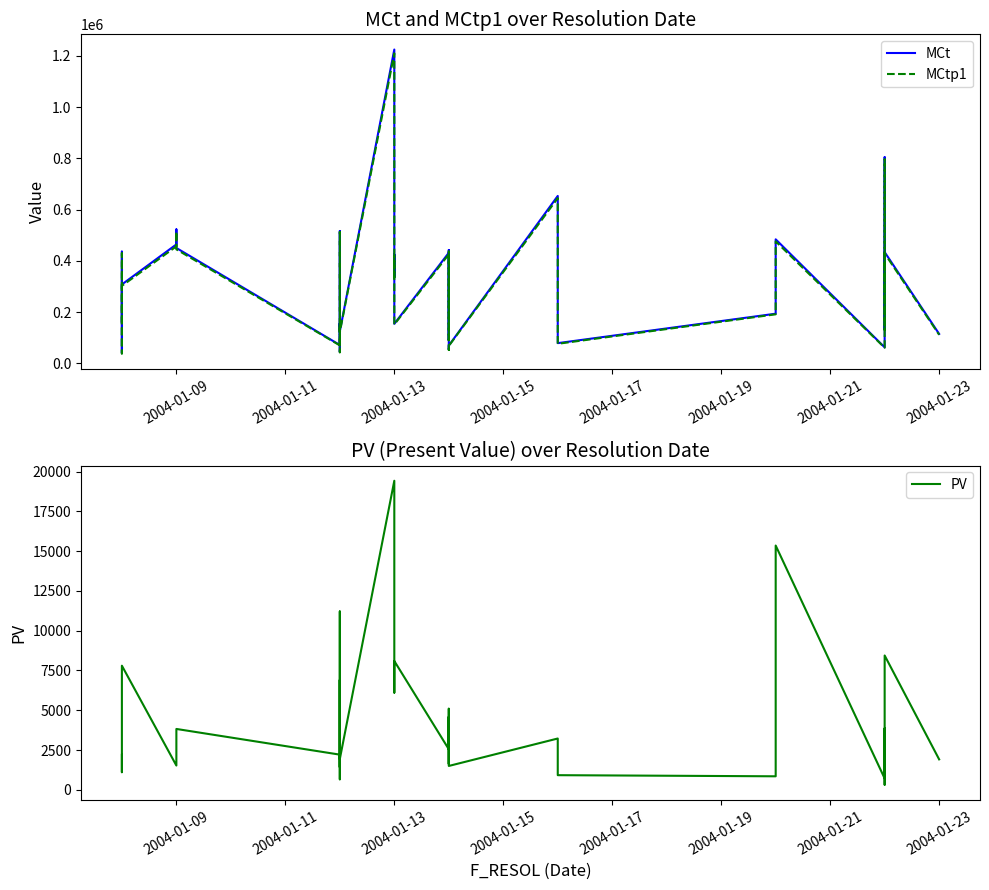

Which series has the widest spread of values?

MCt